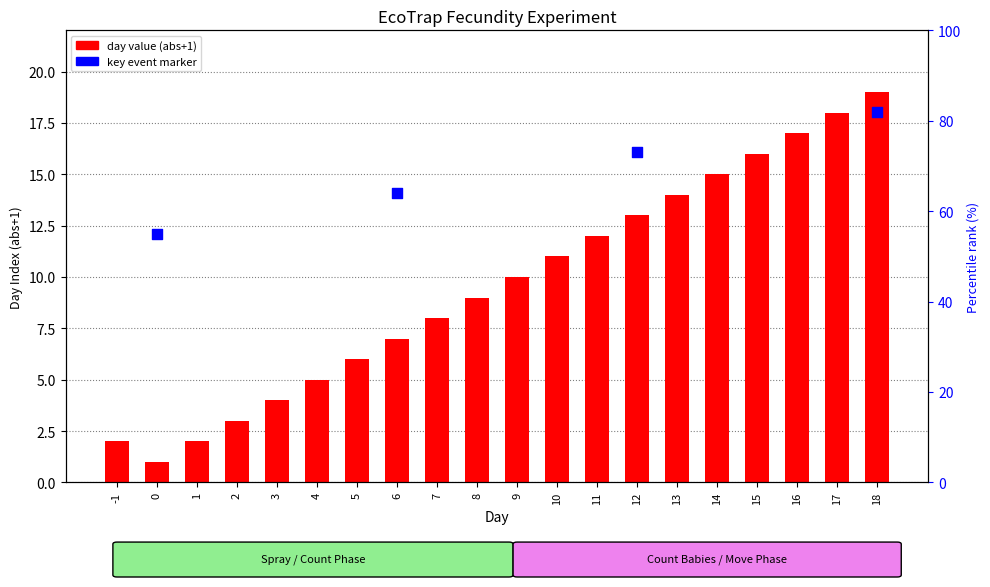

Between 16 and 8, which is larger?

16